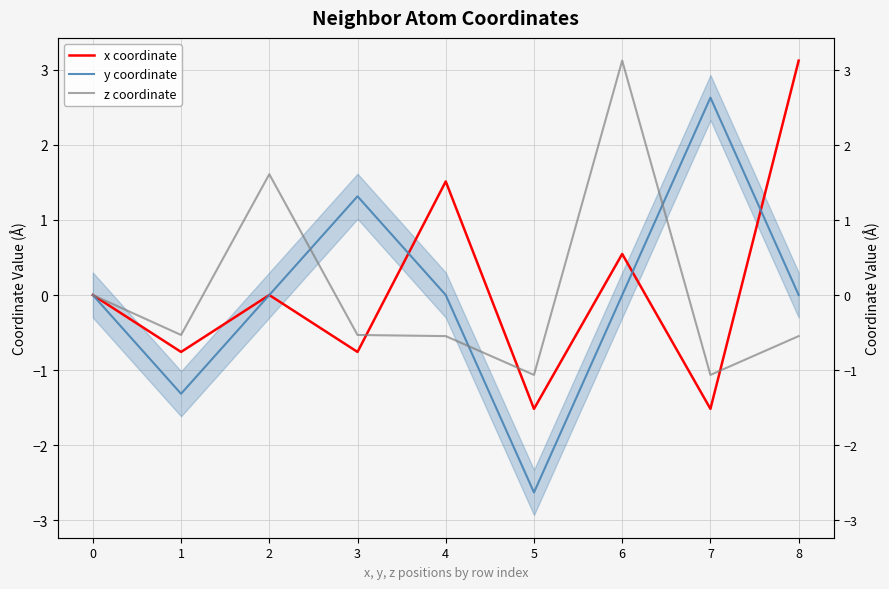

How many data points in y coordinate are less than 0?

6